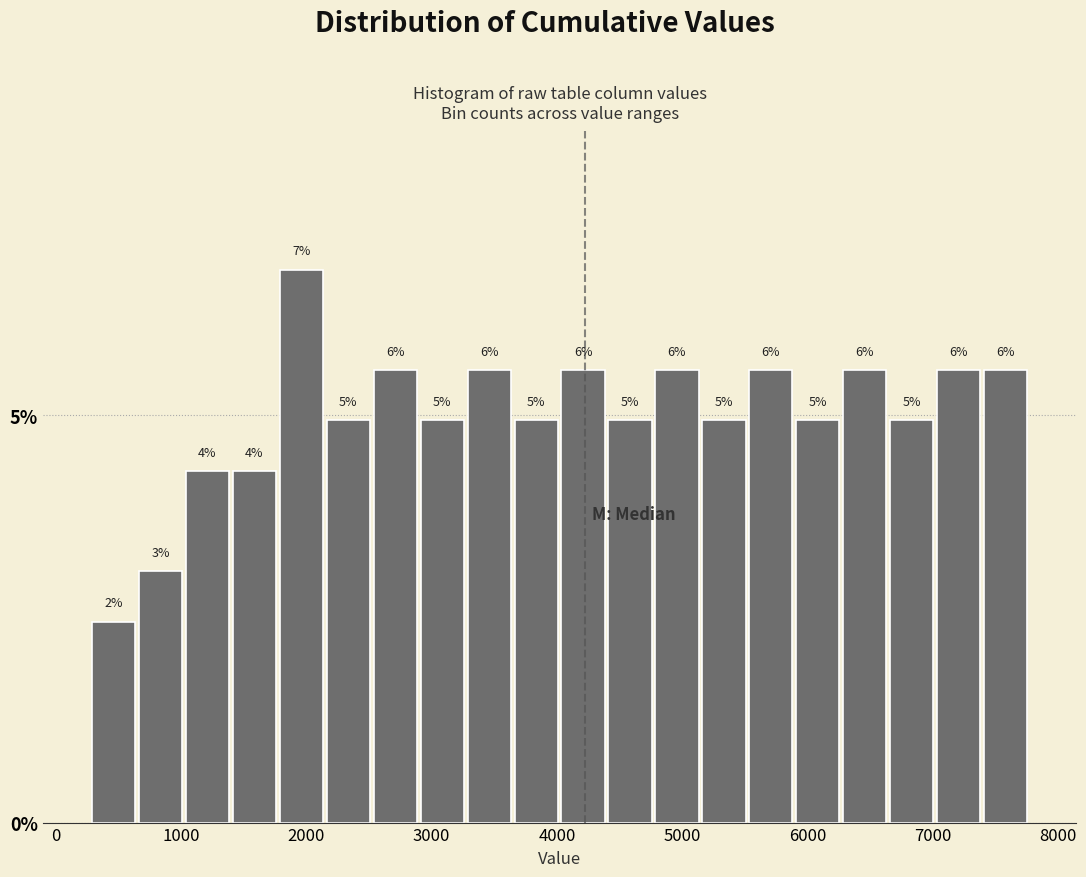

Around what value on the x-axis is the tallest bar? Give the approximate position of its centre, as read against the axis.

2000